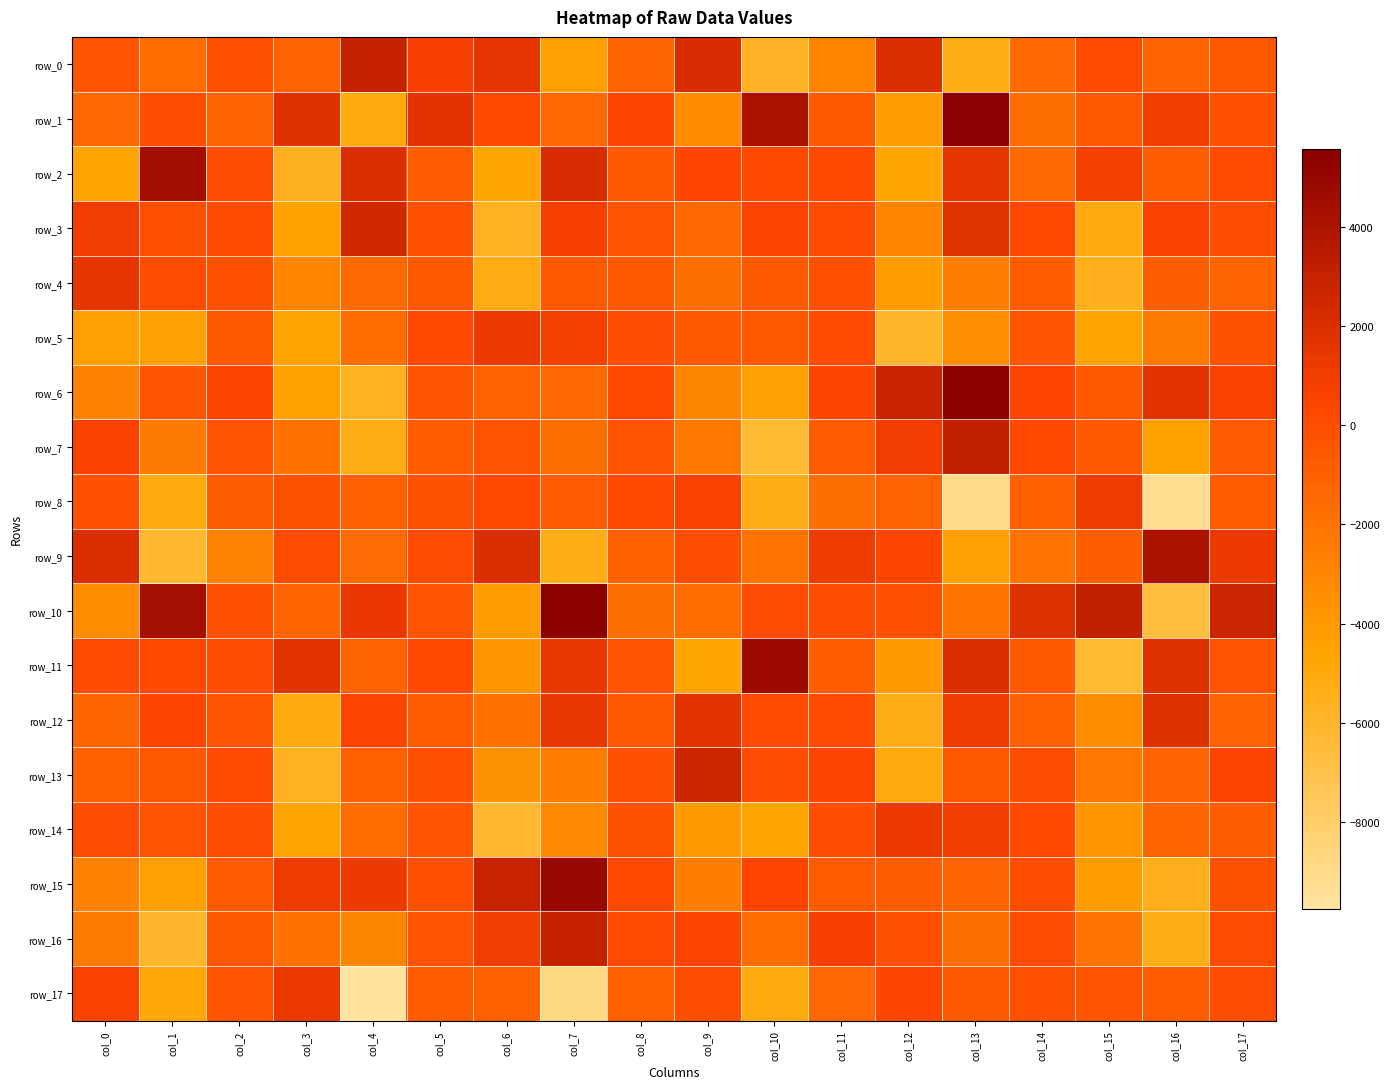

Where is row_17 nearest to the value -4241?

col_1